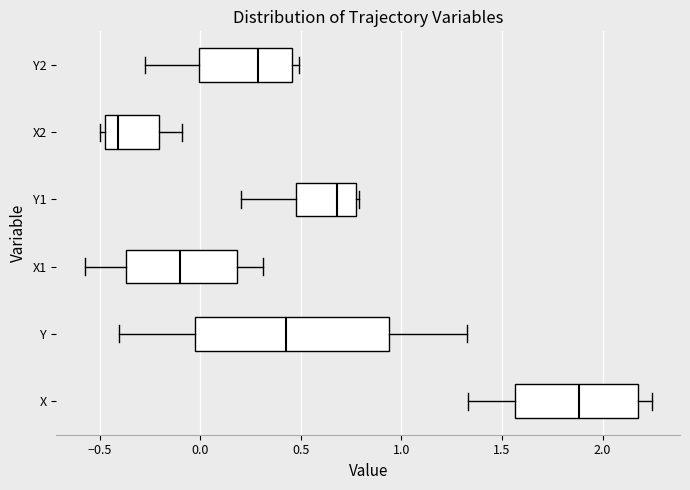

Comparing the boxes themselves (not the whiskers), which one is the widest?

Y